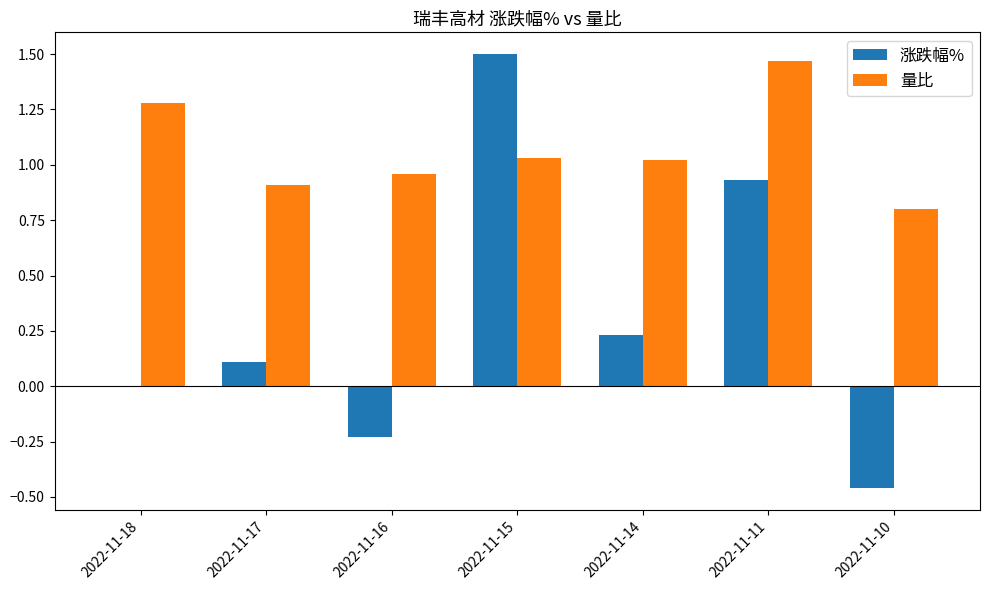

Which series changed the most between 2022-11-11 and 2022-11-10?

涨跌幅%